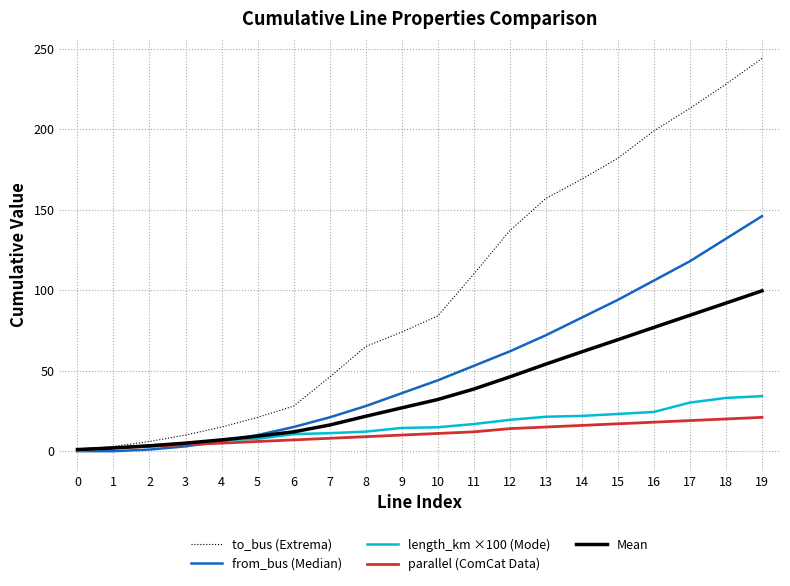

What is the difference between the highest and lowest values at 3?

7.0